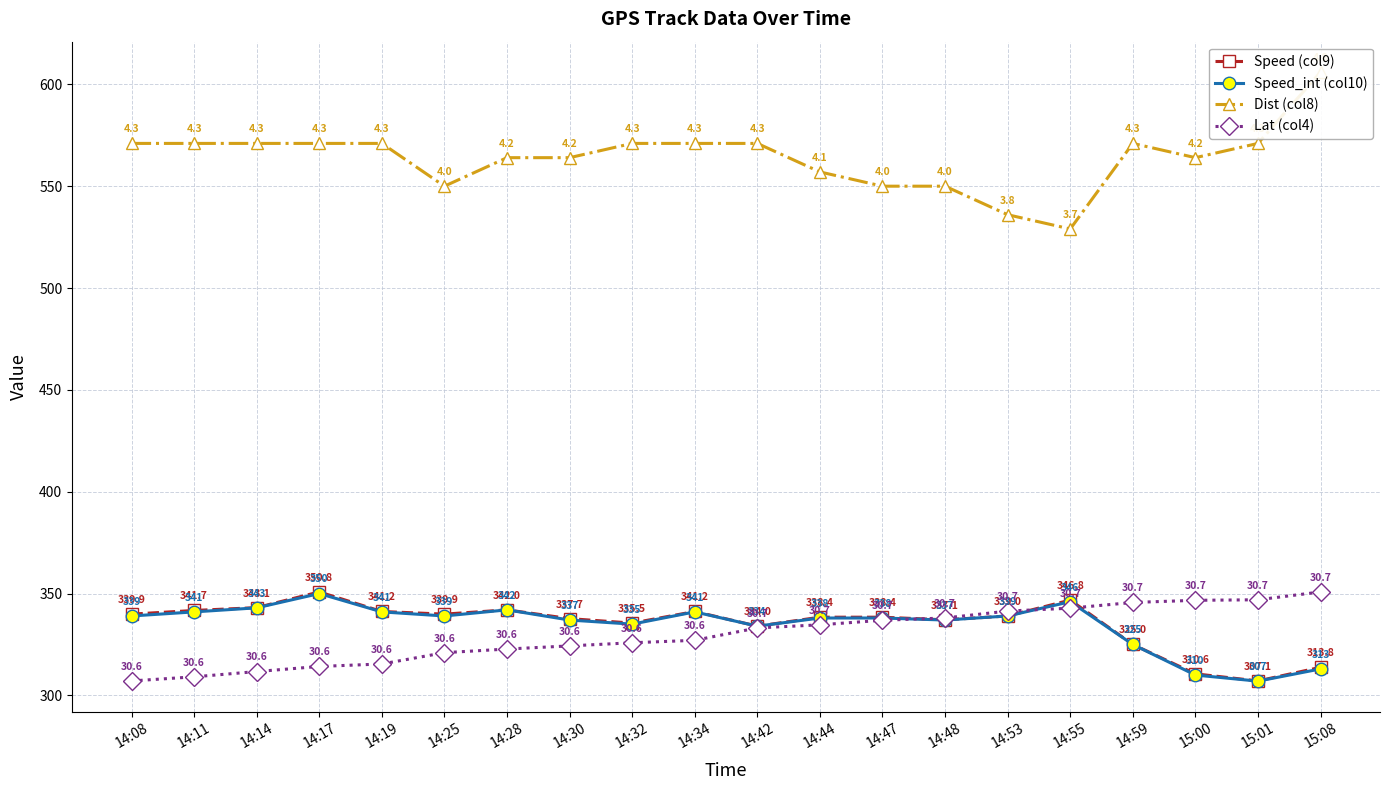

Count the number of data series in this chart.

4